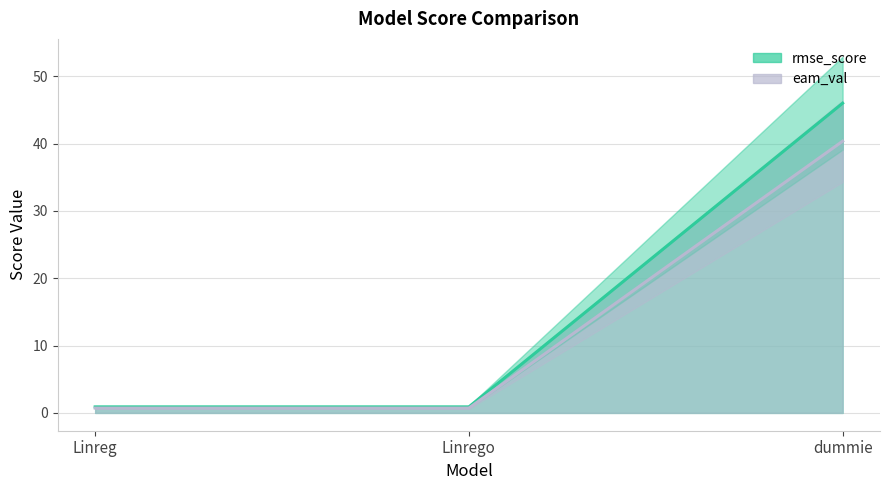

Reading left to right, what are all the values shown in this chart?

rmse_score: Linreg=0.9	Linrego=0.9	dummie=46.0
eam_val: Linreg=0.7	Linrego=0.7	dummie=40.4